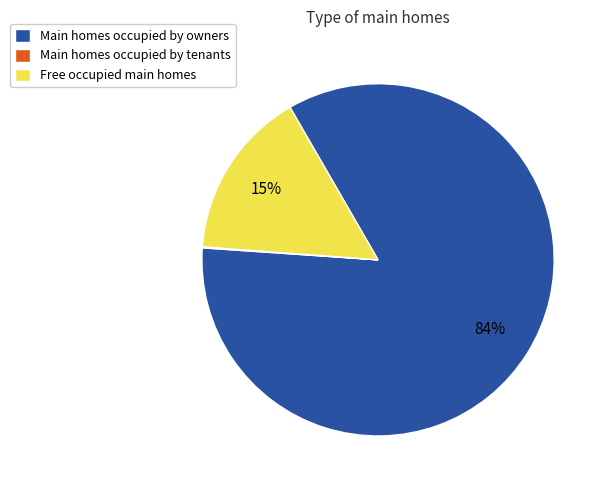

True or false: Main homes occupied by owners accounts for 84% of the total.

True